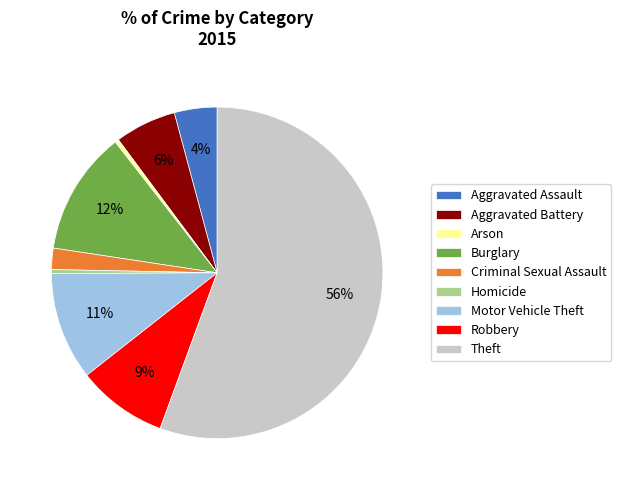

To the nearest percent, what is the combined percentage of Arson and Burglary?

12%